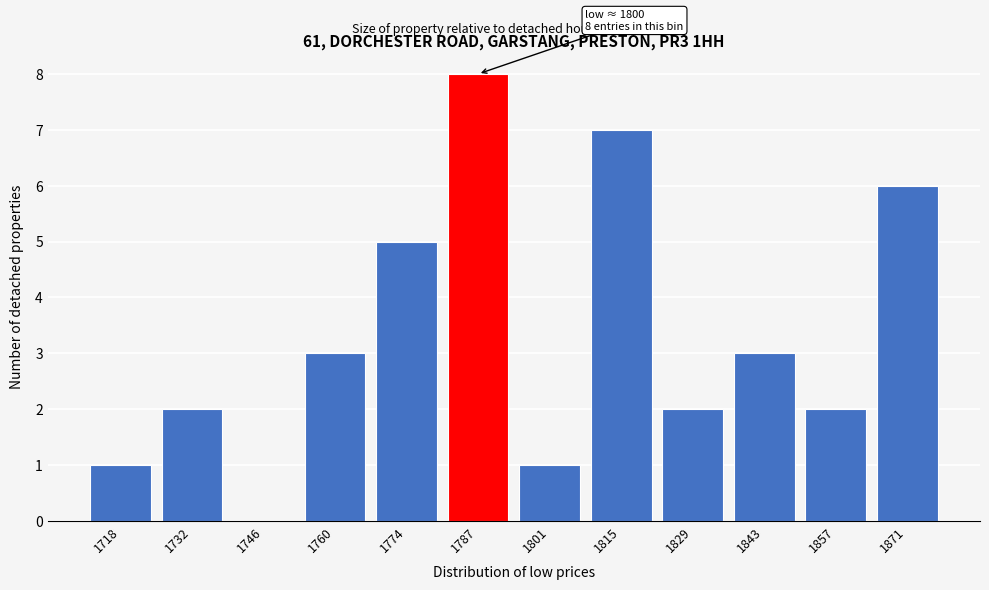

Reading right to left, list all the values displayed in this chart.

1871=6	1857=2	1843=3	1829=2	1815=7	1801=1	1787=8	1774=5	1760=3	1746=0	1732=2	1718=1